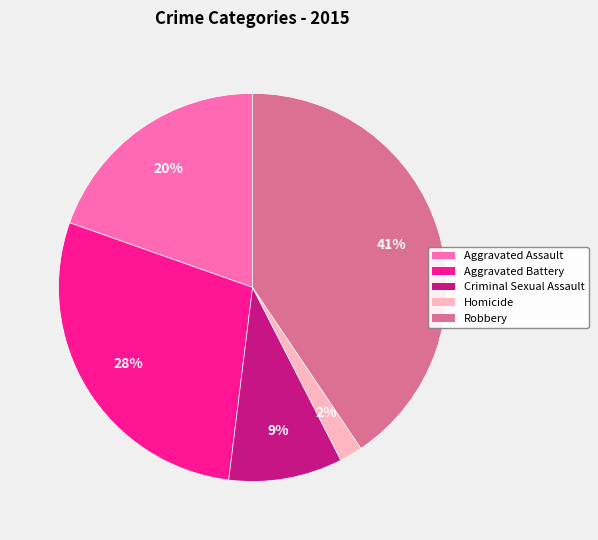

To the nearest percent, what is the difference between the largest and smallest slice percentages?

39%